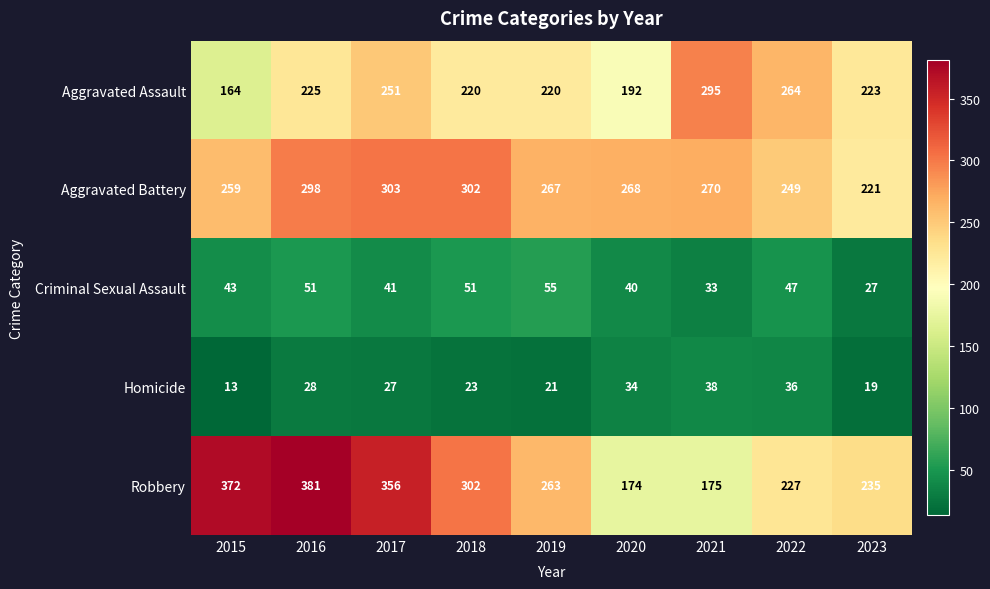

What is the average value of the Homicide series?

27